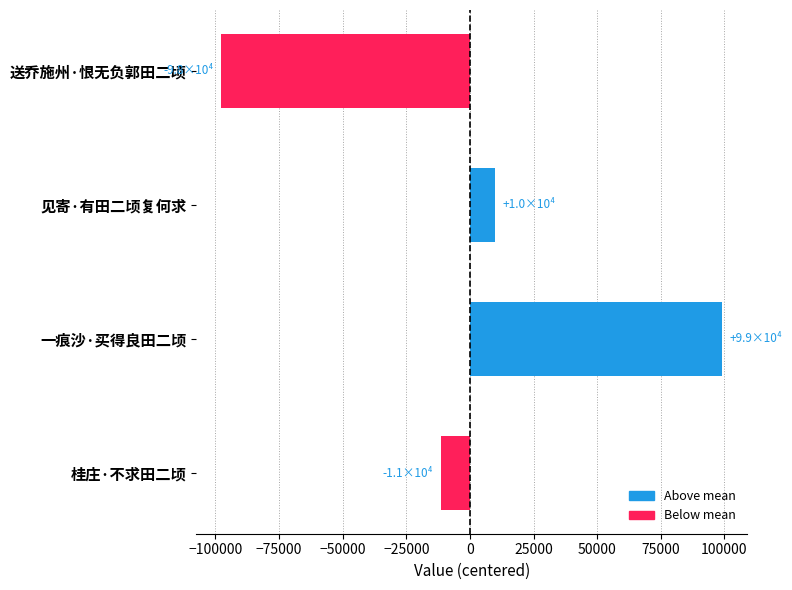

The chart shows a value of 143304.3 at 一痕沙·买得良田二顷. True or false?

False